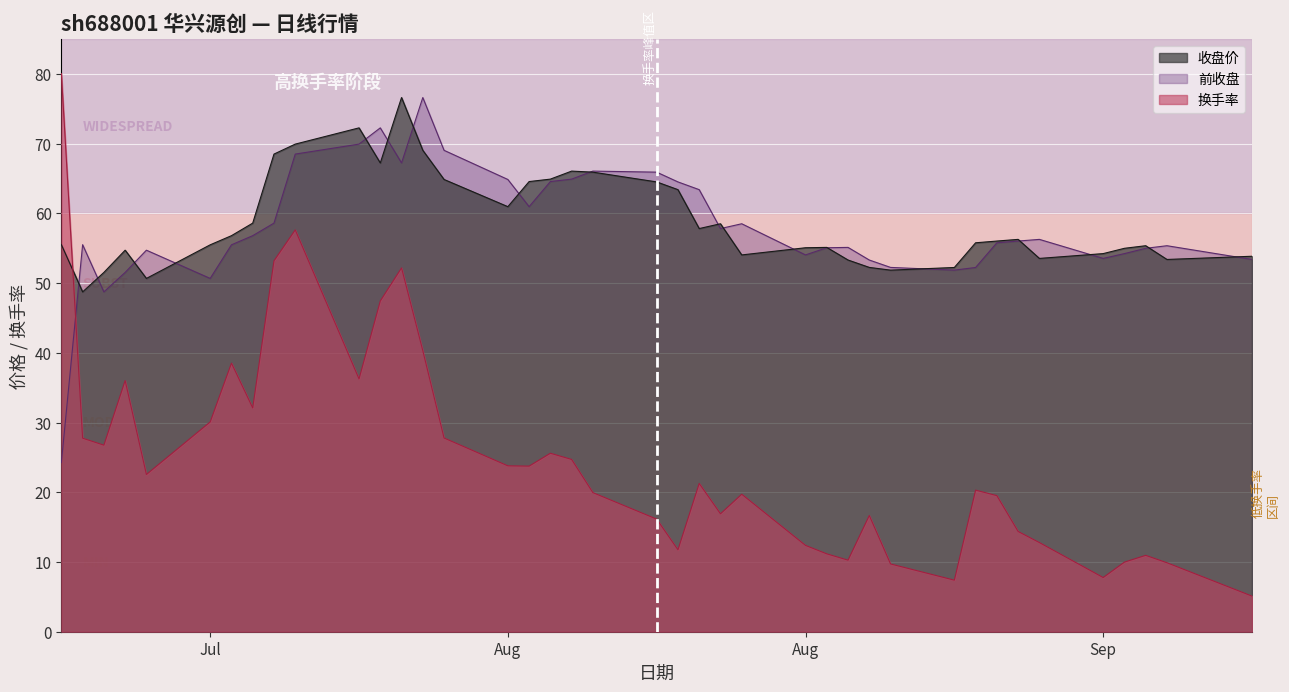

Is the value of 收盘价 at 28 greater than the value of 前收盘 at 11?

No